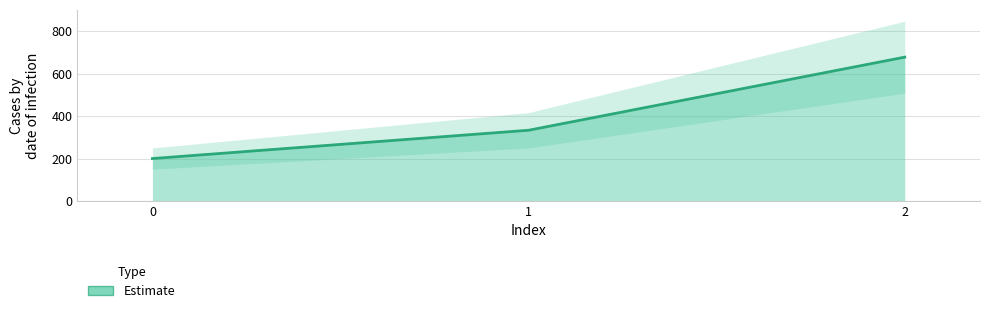

Does the chart display data point markers on the line(s)?

No